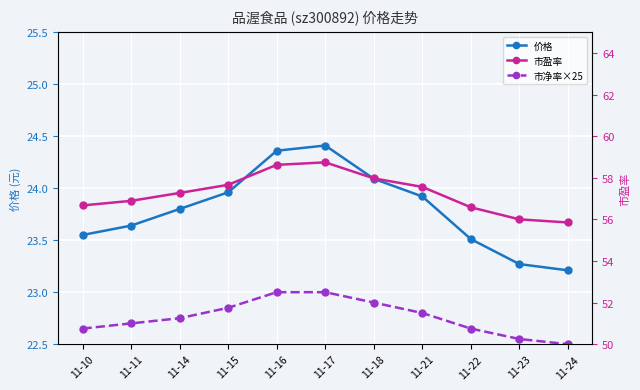

Between 11-22 and 11-21, which is larger?

11-21